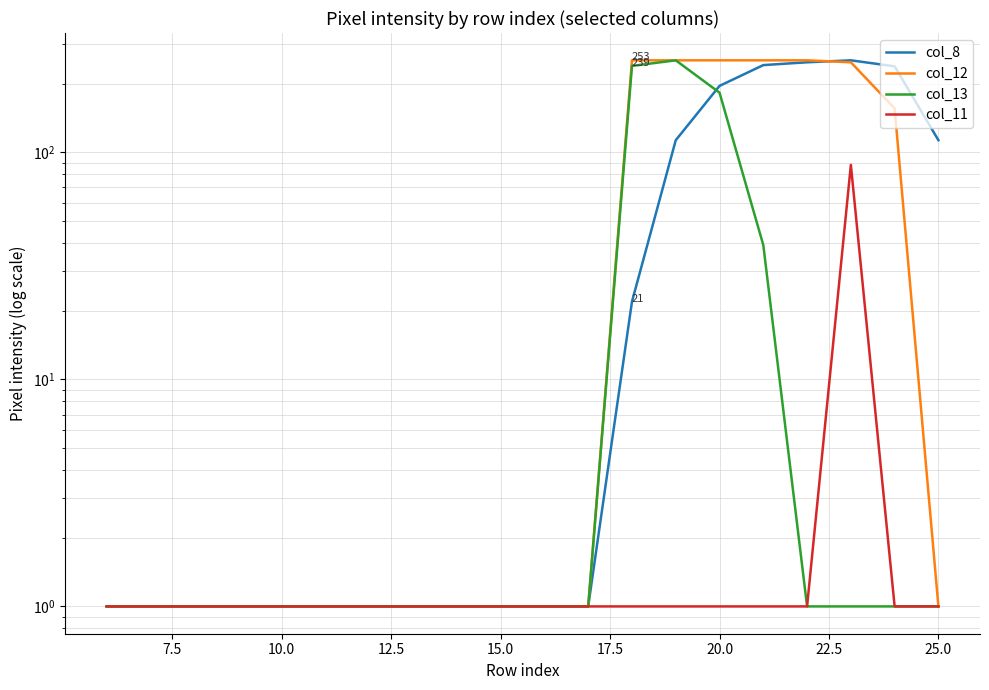

How many data points does each series have?

20